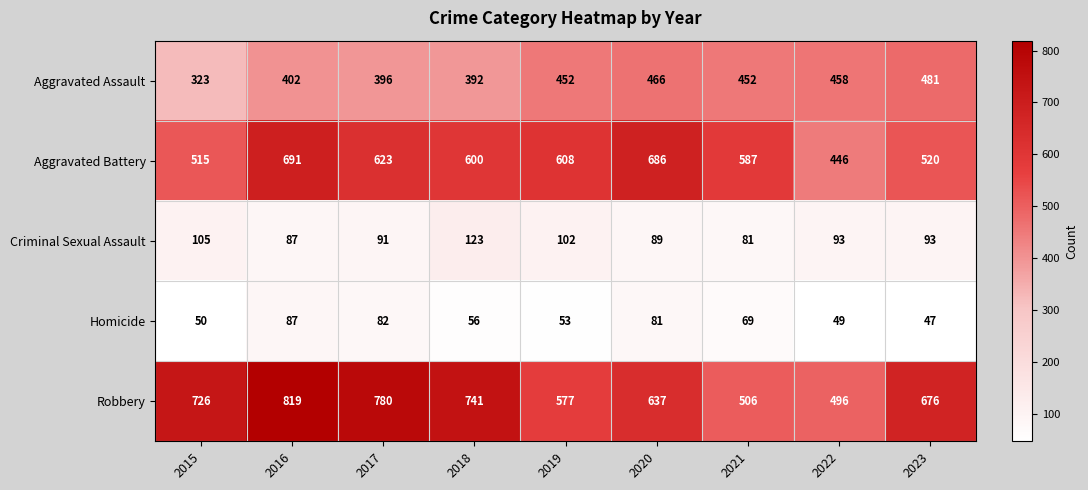

Read the Aggravated Battery value at 2021.

587